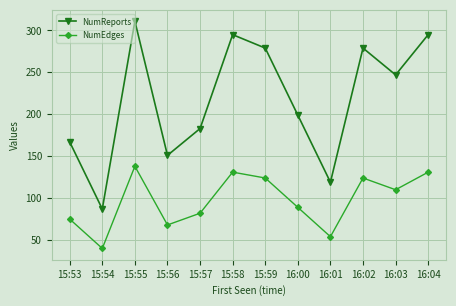

Reading left to right, list all the values displayed in this chart.

NumReports: 167	87	311	151	183	295	279	199	119	279	247	295
NumEdges: 75	40	138	68	82	131	124	89	54	124	110	131